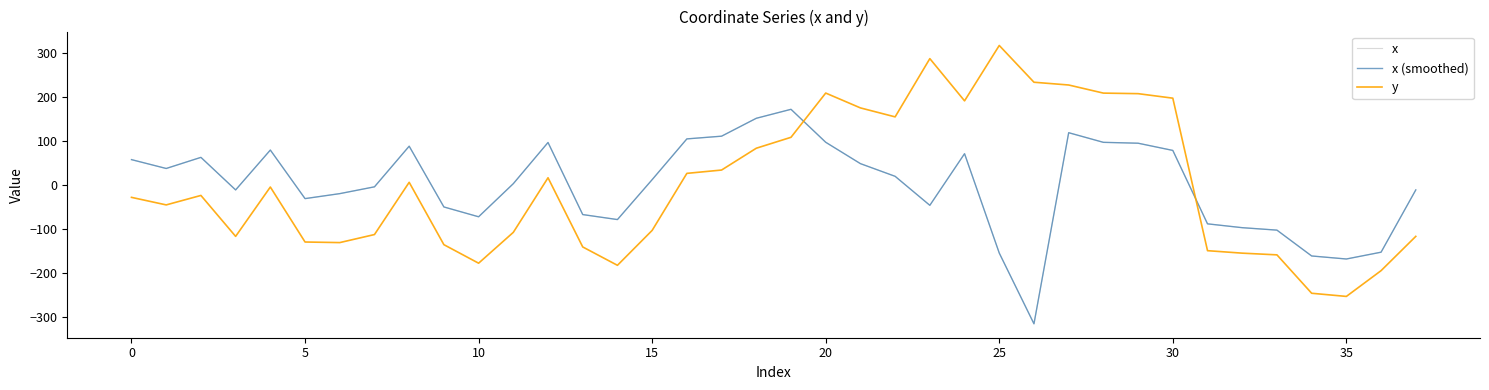

Does the chart display data point markers on the line(s)?

No